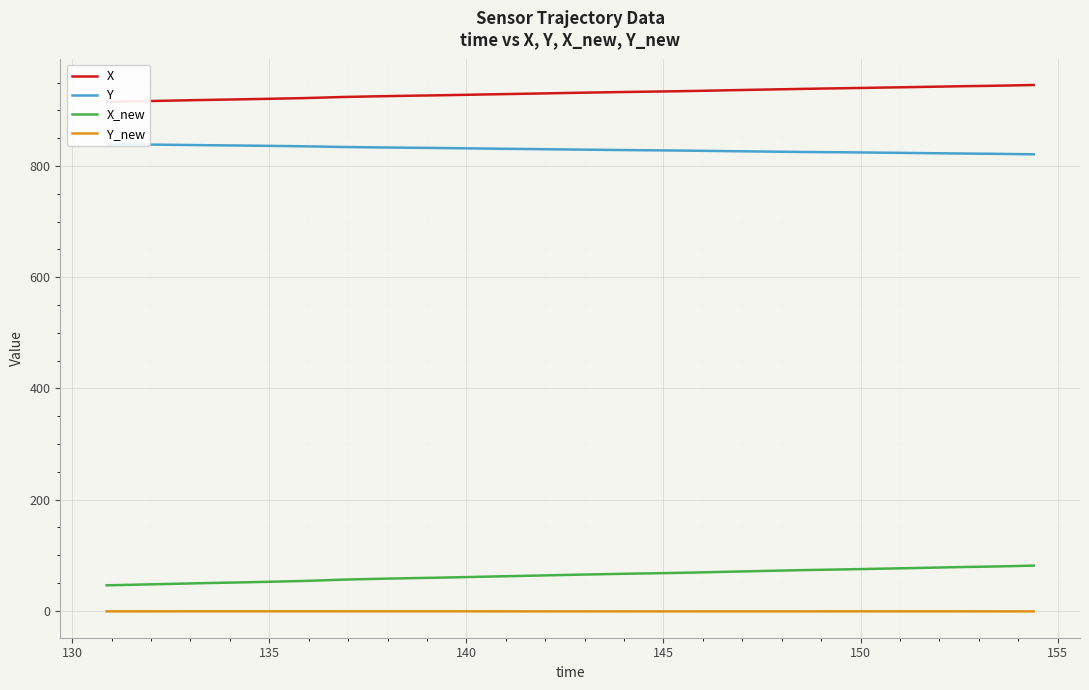

What are all the series names shown in the legend?

X, Y, X_new, Y_new